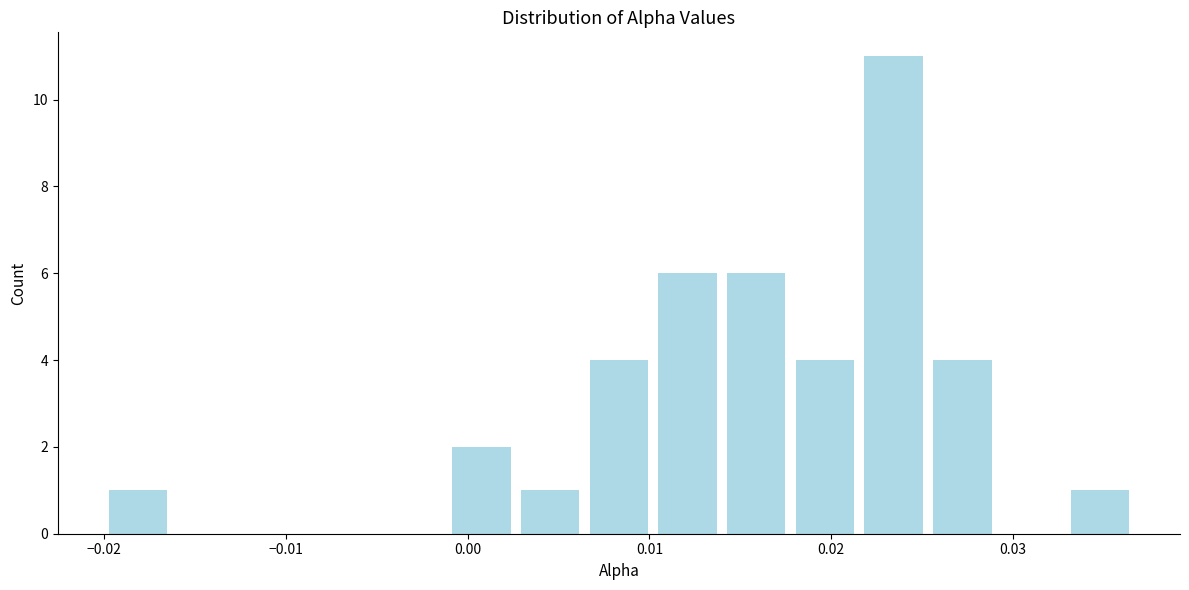

Read against the x-axis, roughly where is the centre of the tallest bar?

0.023